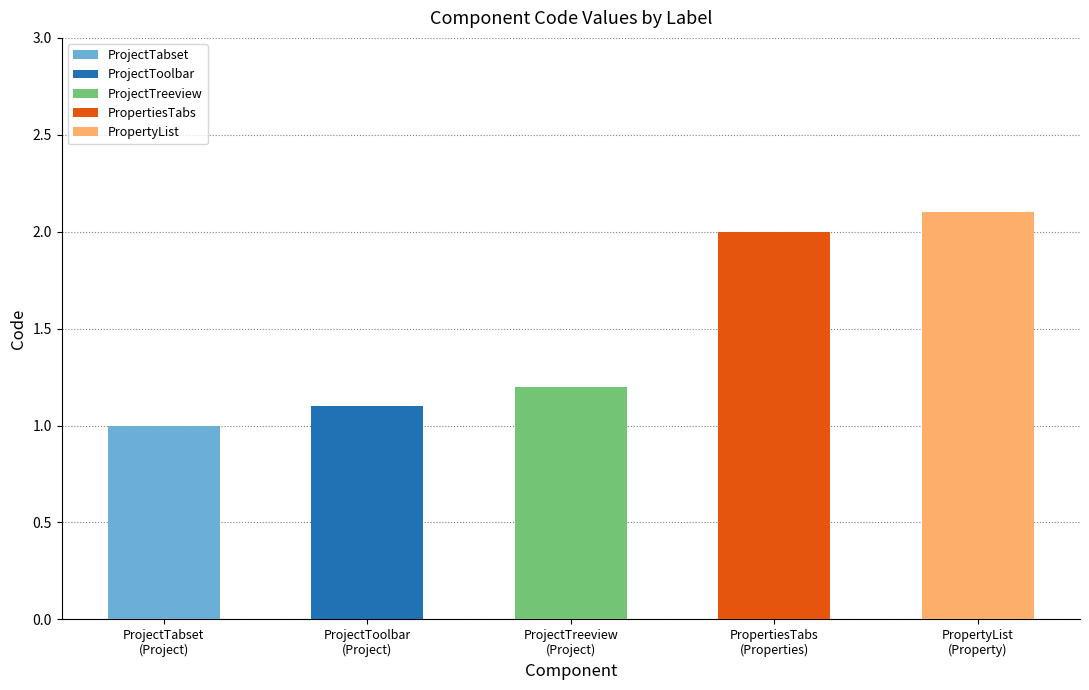

Is it true that the value at Project is 1.4?

False